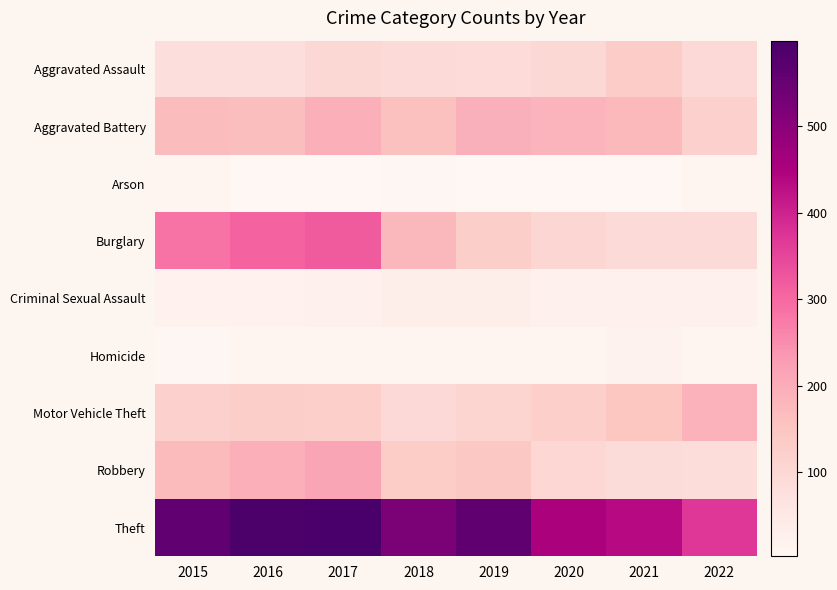

Which series has the widest spread of values?

Theft